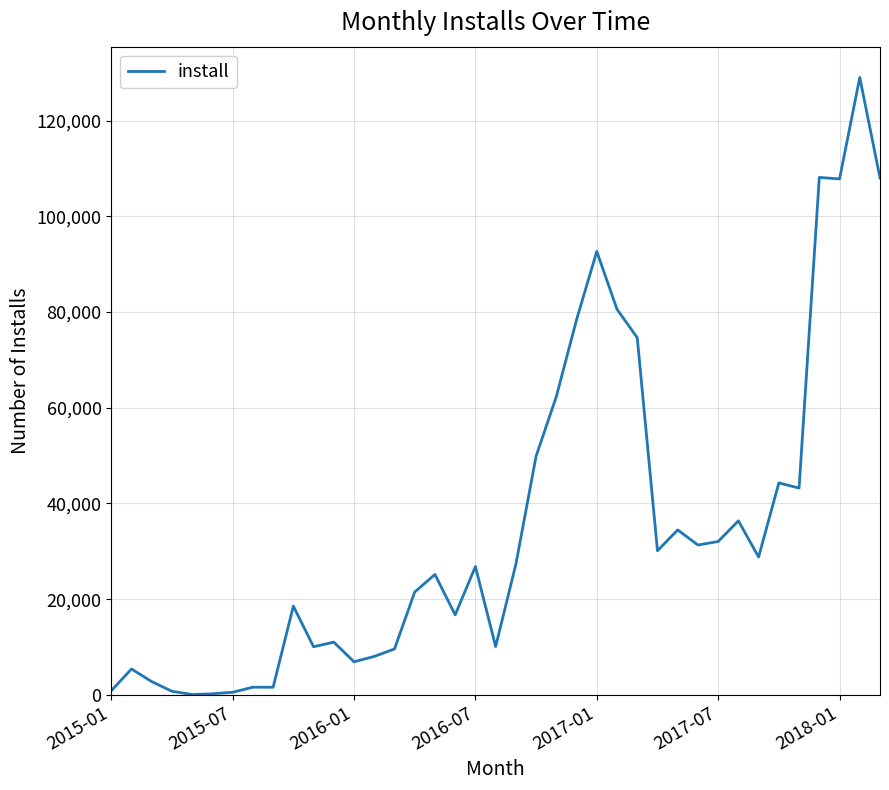

What is the difference between the maximum and minimum values?

128950